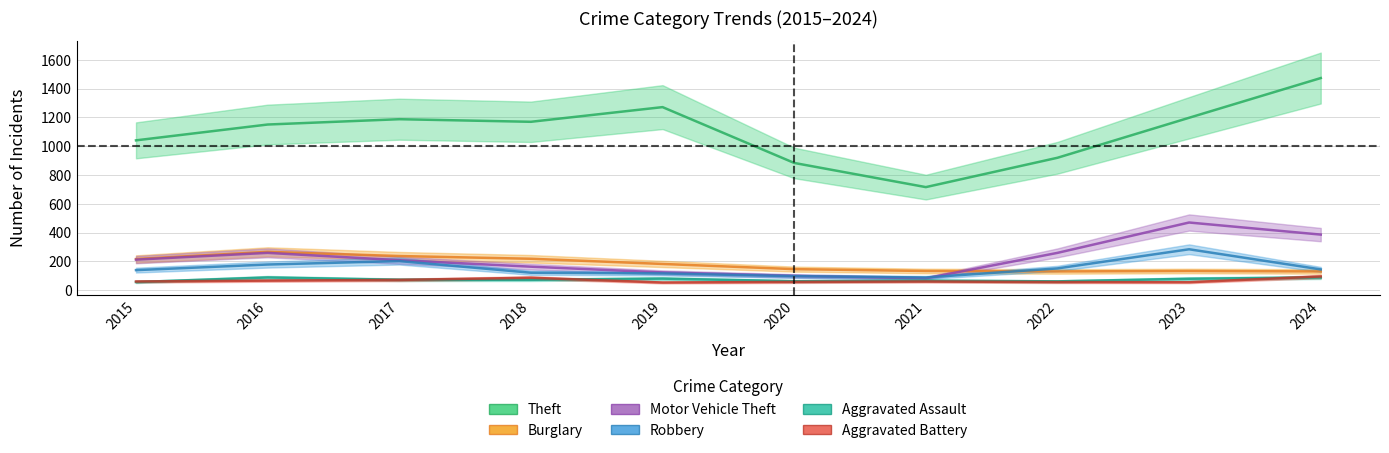

What are all the series names shown in the legend?

Theft, Burglary, Motor Vehicle Theft, Robbery, Aggravated Assault, Aggravated Battery